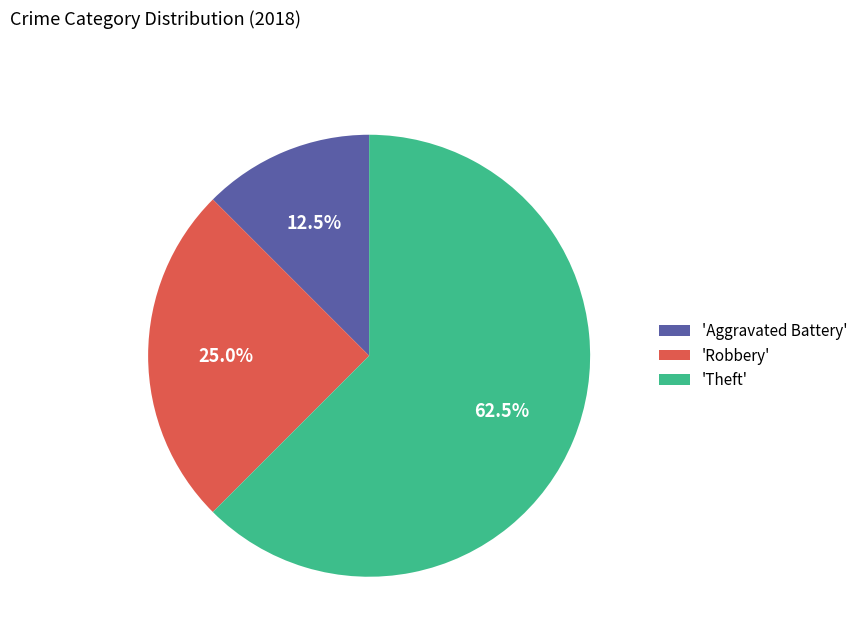

Does 'Aggravated Battery' represent more than half of the total?

No